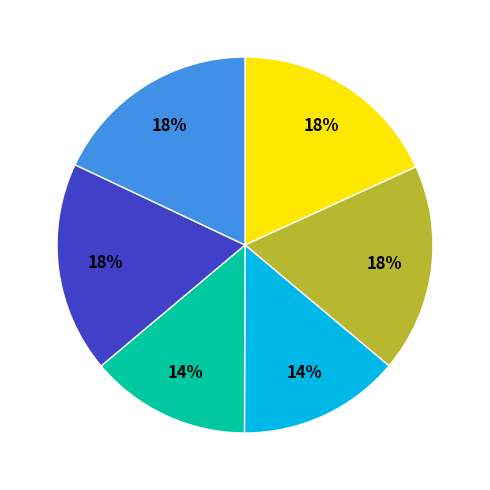

To the nearest percent, what is the difference between the largest and smallest slice percentages?

4%